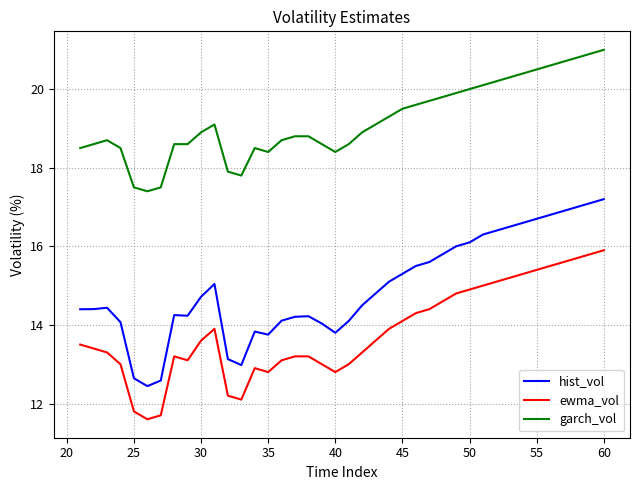

What is the minimum value for hist_vol?

12.4